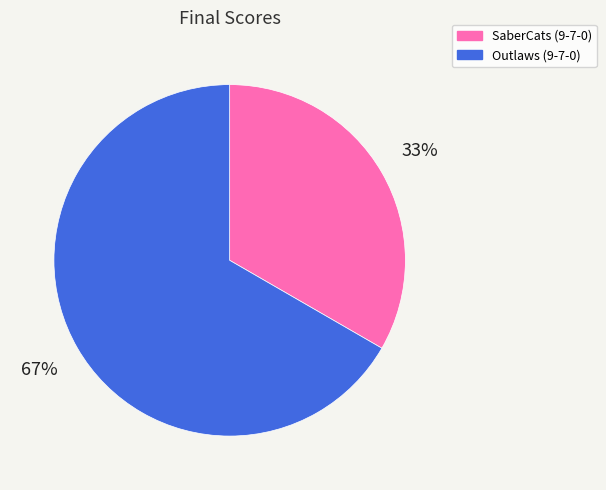

To the nearest percent, what portion does SaberCats (9-7-0) represent?

33%